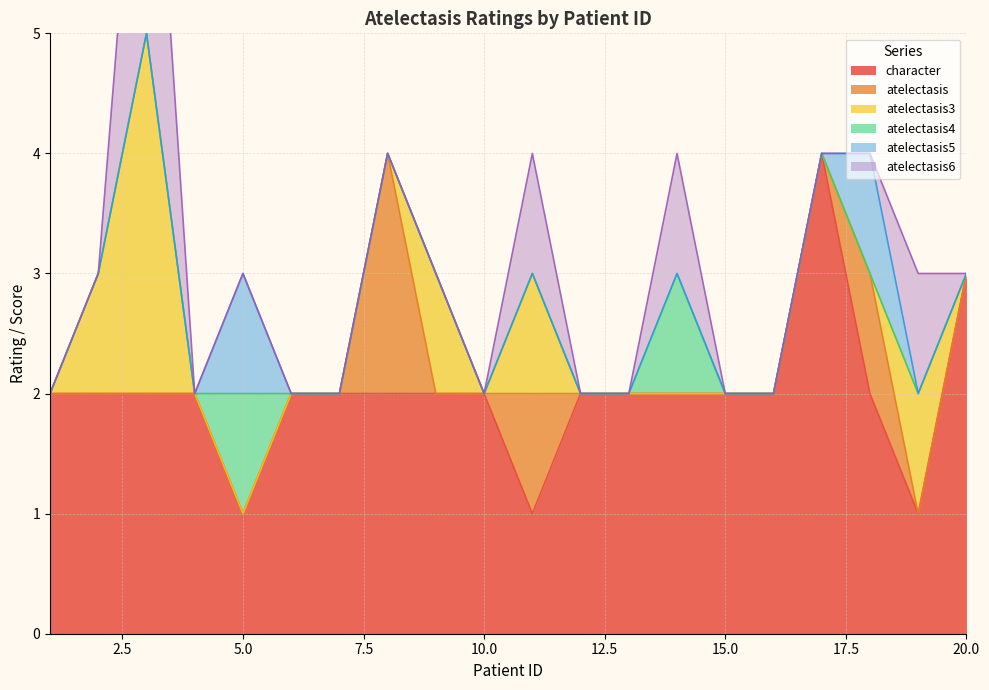

What is the highest value of the character series?

4